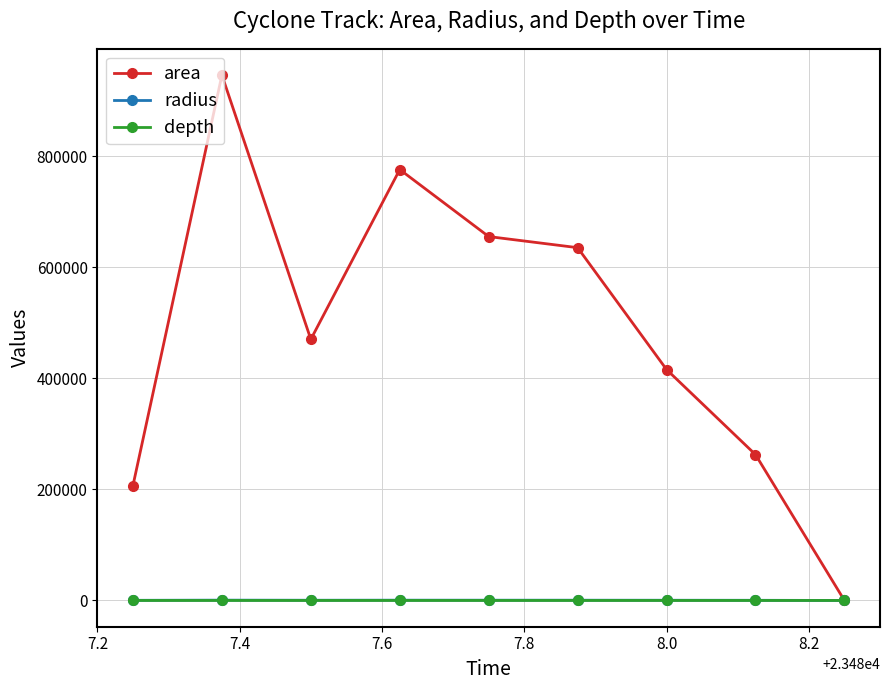

Which series has the largest range (max minus min)?

area